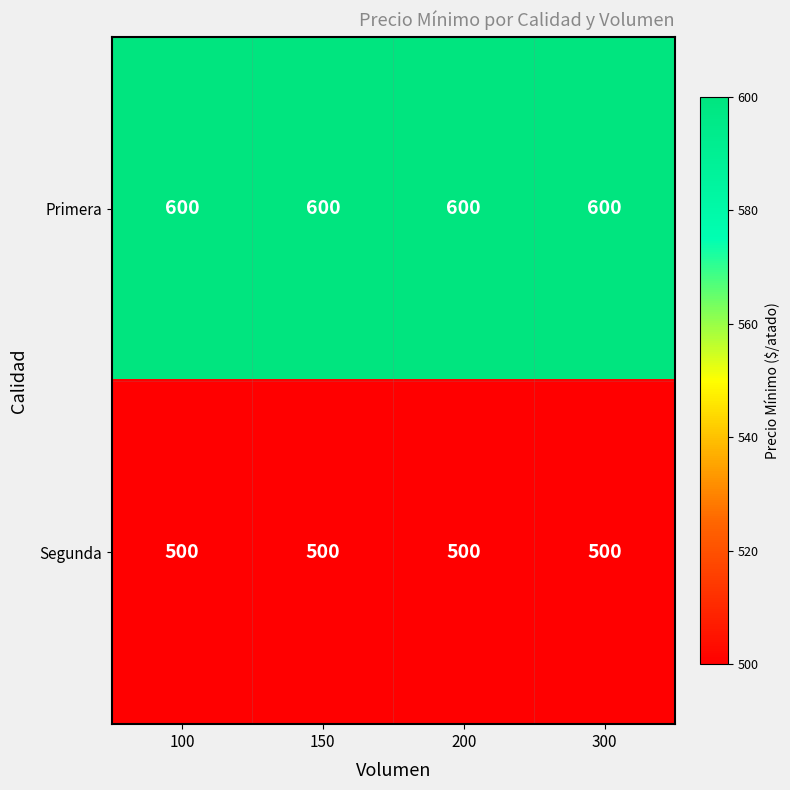

What is the spread (max minus min) of values at 100?

100